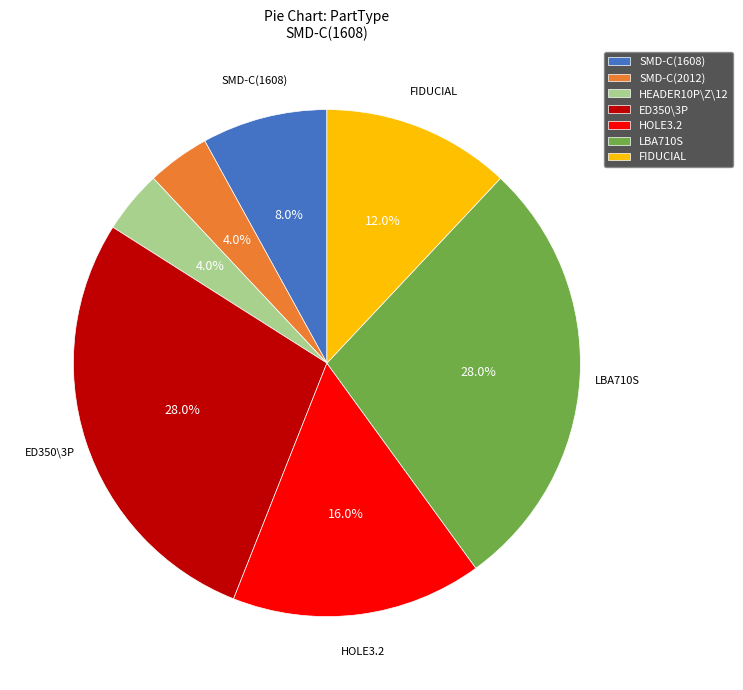

Do ED350\3P and LBA710S together represent more than half of the pie?

Yes